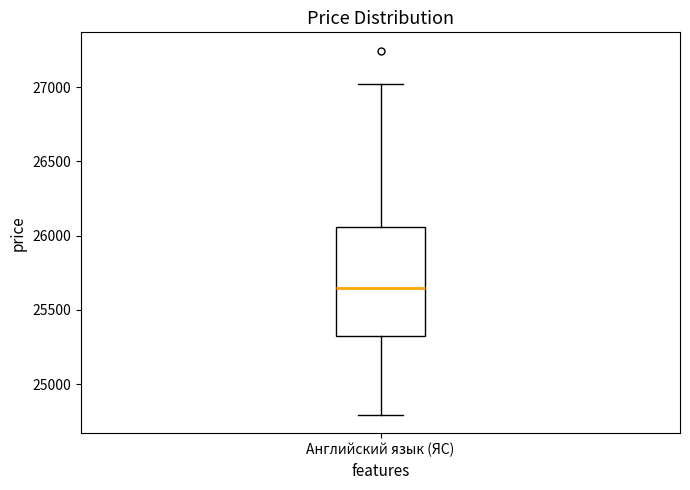

Where is the upper edge of the box for Английский язык (ЯС) on the y-axis? The values are not printed on the chart, so give them approximately, as read against the axis.

26050